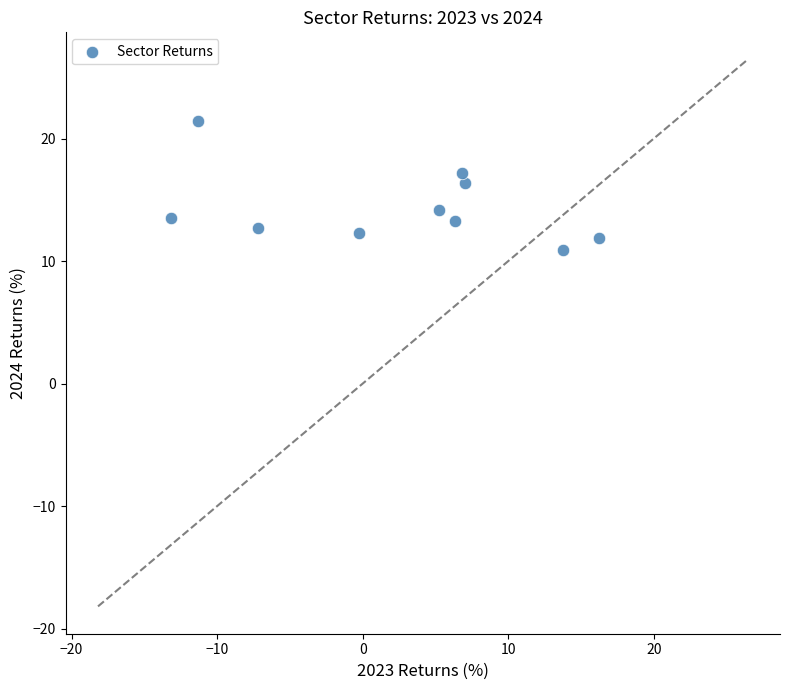

What is the average Y value?

14.4